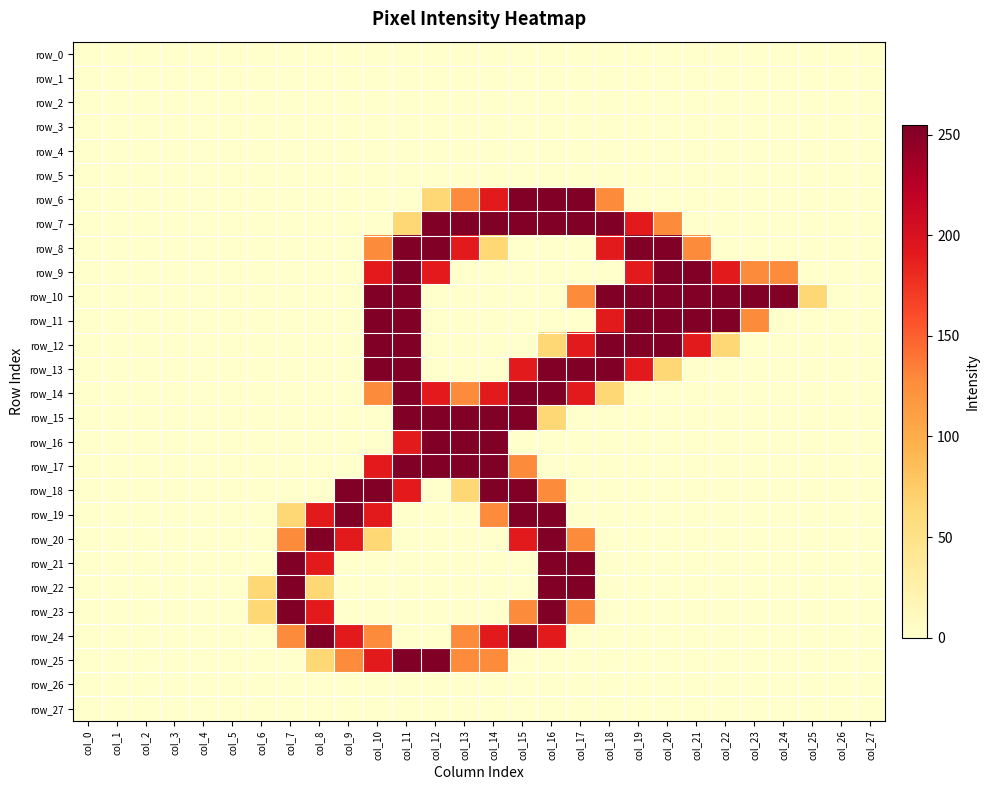

The value of row_22 at col_26 is -164. True or false?

False